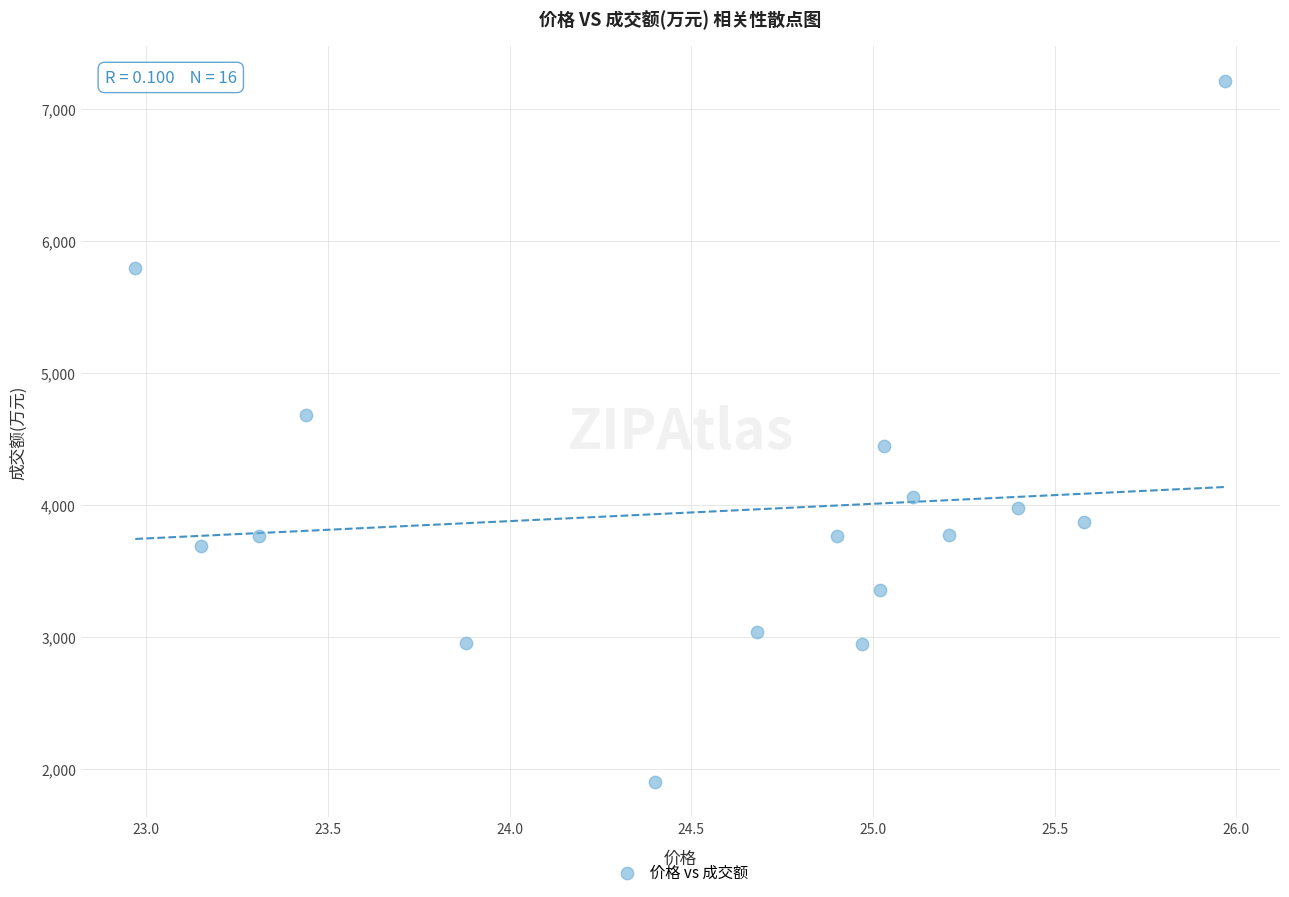

What is the range of Y values (max minus min)?

5314